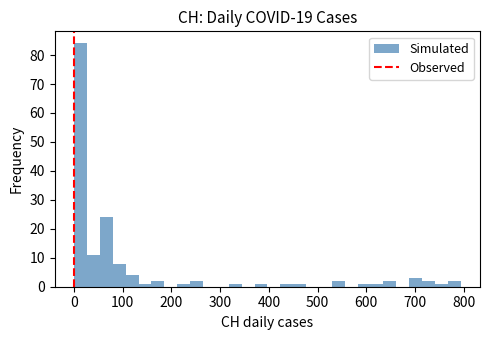

Around what value on the x-axis is the tallest bar? Give the approximate position of its centre, as read against the axis.

10